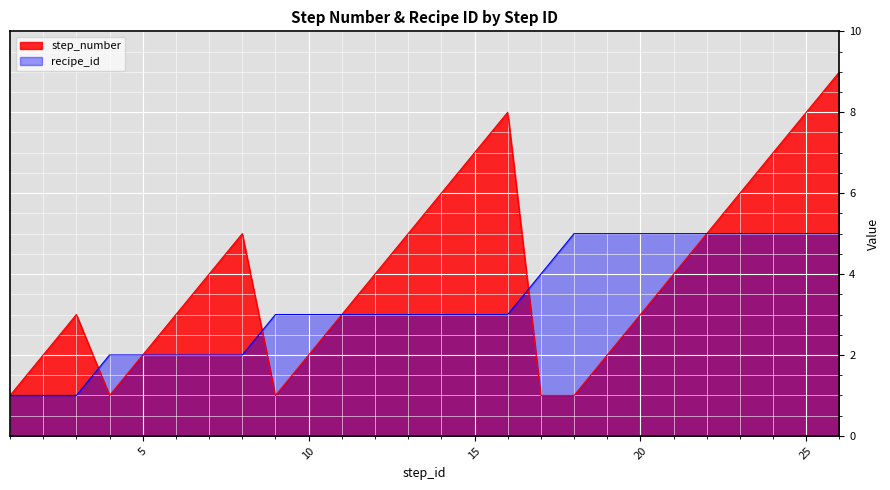

Does the chart display data point markers on the line(s)?

No